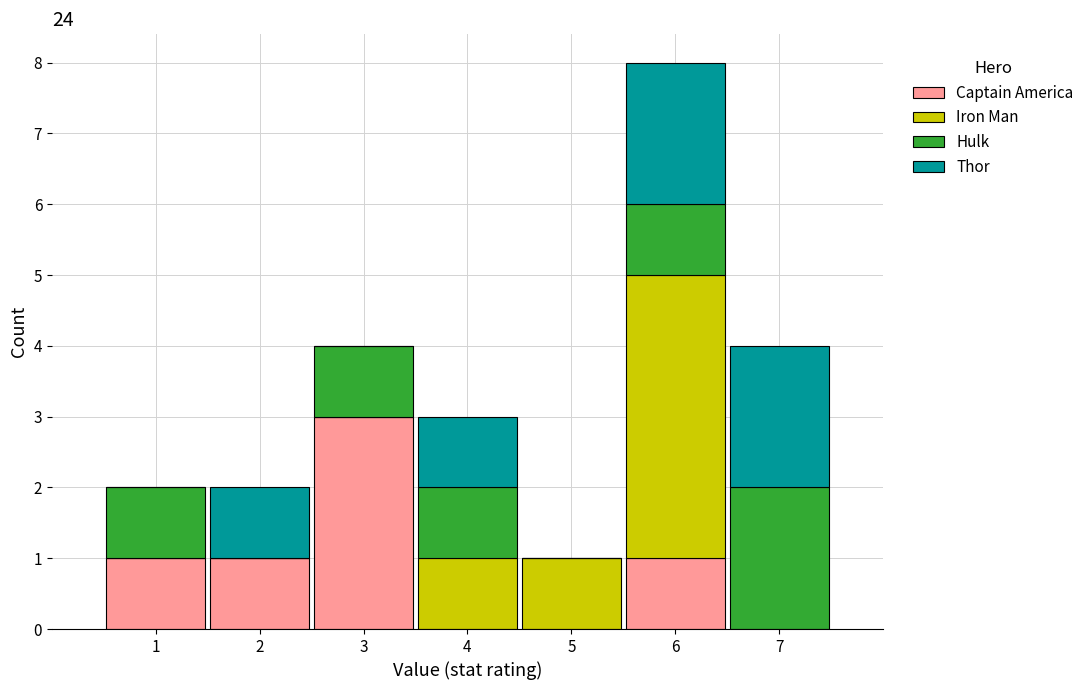

Reading left to right, list every stacked bar in this chart as the range it spans on the x-axis followed by its total height. The values are not printed on the chart, so give them approximately, as read against the axis.

0.5 to 1.5: 2
1.5 to 2.5: 2
2.5 to 3.5: 4
3.5 to 4.5: 3
4.5 to 5.5: 1
5.5 to 6.5: 8
6.5 to 7.5: 4